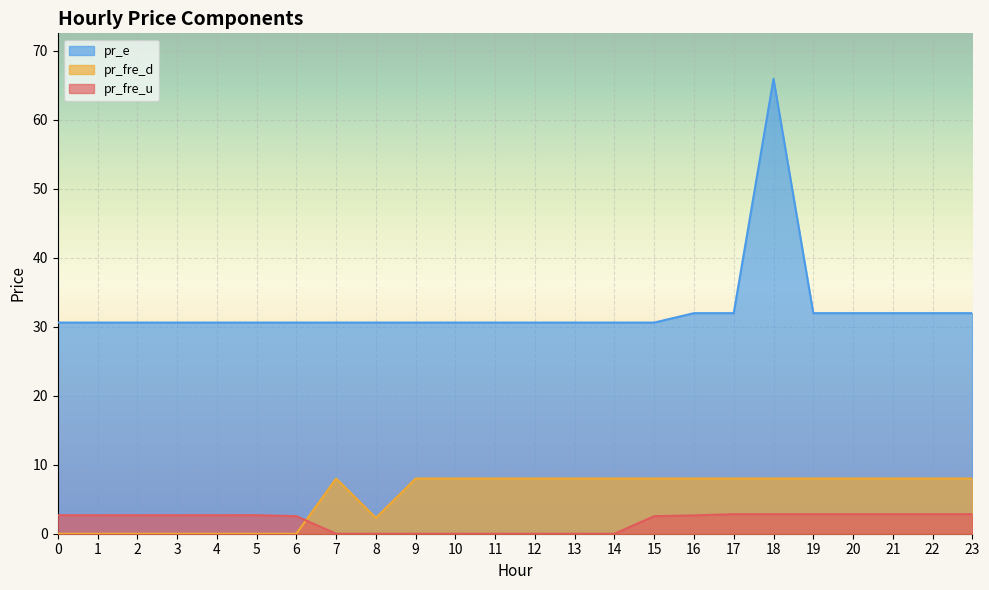

At which category is the sum across all series the highest?

18